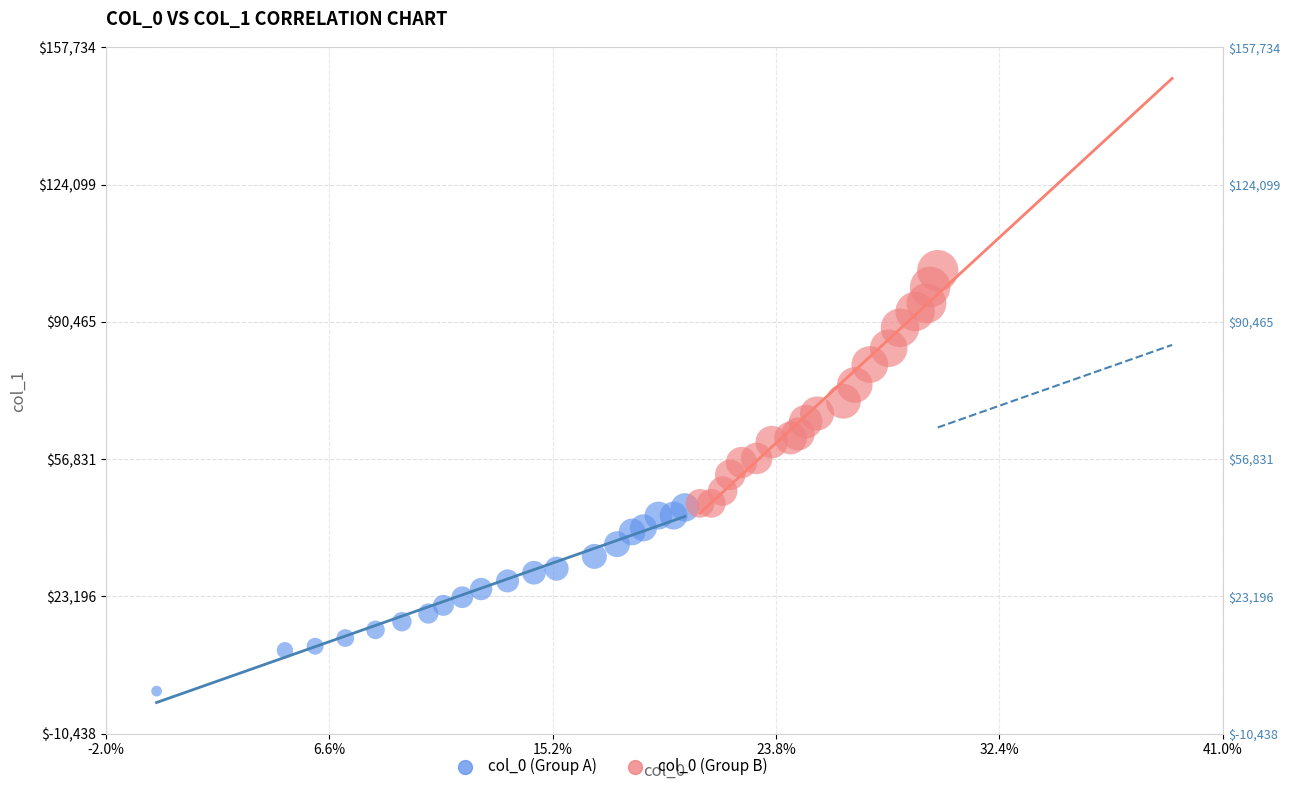

Which series contains the lowest Y value?

col_0 (Group A)